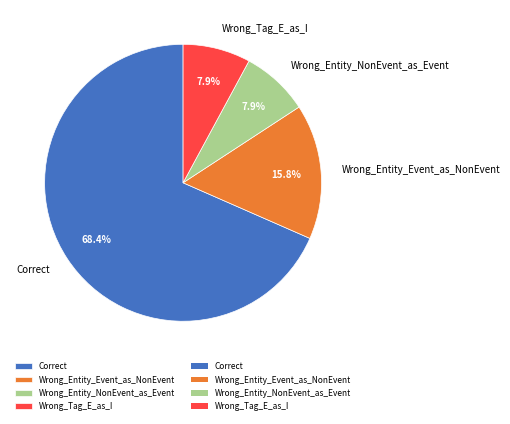

Which slice is the largest?

Correct